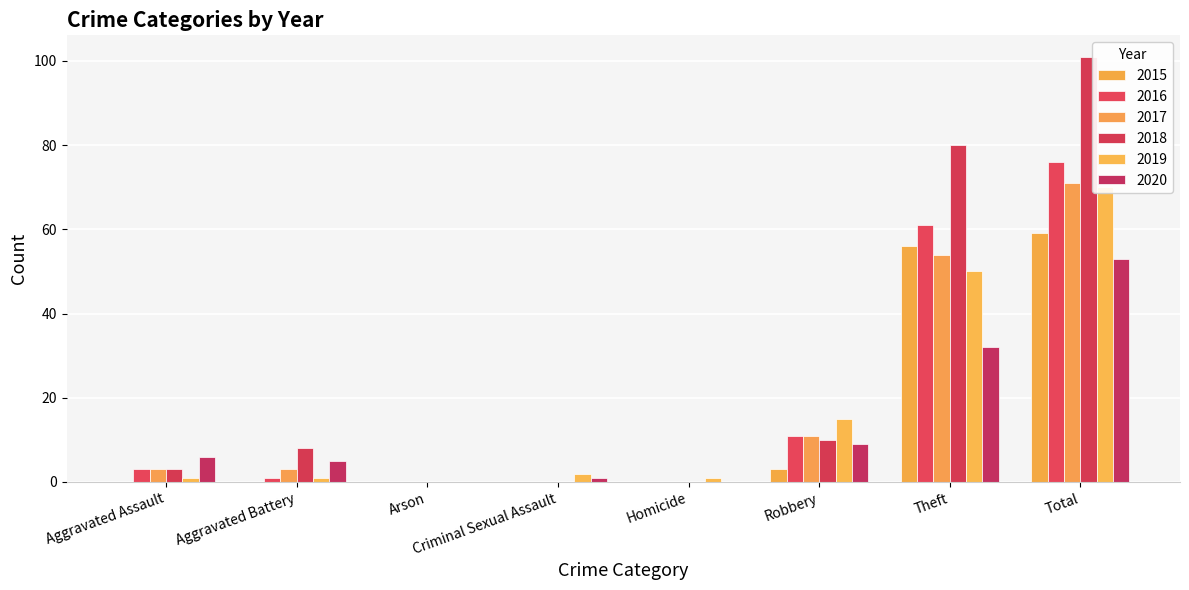

Reading left to right, extract all data points from this chart.

2015: Aggravated Assault=0	Aggravated Battery=0	Arson=0	Criminal Sexual Assault=0	Homicide=0	Robbery=3	Theft=56	Total=59
2016: Aggravated Assault=3	Aggravated Battery=1	Arson=0	Criminal Sexual Assault=0	Homicide=0	Robbery=11	Theft=61	Total=76
2017: Aggravated Assault=3	Aggravated Battery=3	Arson=0	Criminal Sexual Assault=0	Homicide=0	Robbery=11	Theft=54	Total=71
2018: Aggravated Assault=3	Aggravated Battery=8	Arson=0	Criminal Sexual Assault=0	Homicide=0	Robbery=10	Theft=80	Total=101
2019: Aggravated Assault=1	Aggravated Battery=1	Arson=0	Criminal Sexual Assault=2	Homicide=1	Robbery=15	Theft=50	Total=70
2020: Aggravated Assault=6	Aggravated Battery=5	Arson=0	Criminal Sexual Assault=1	Homicide=0	Robbery=9	Theft=32	Total=53